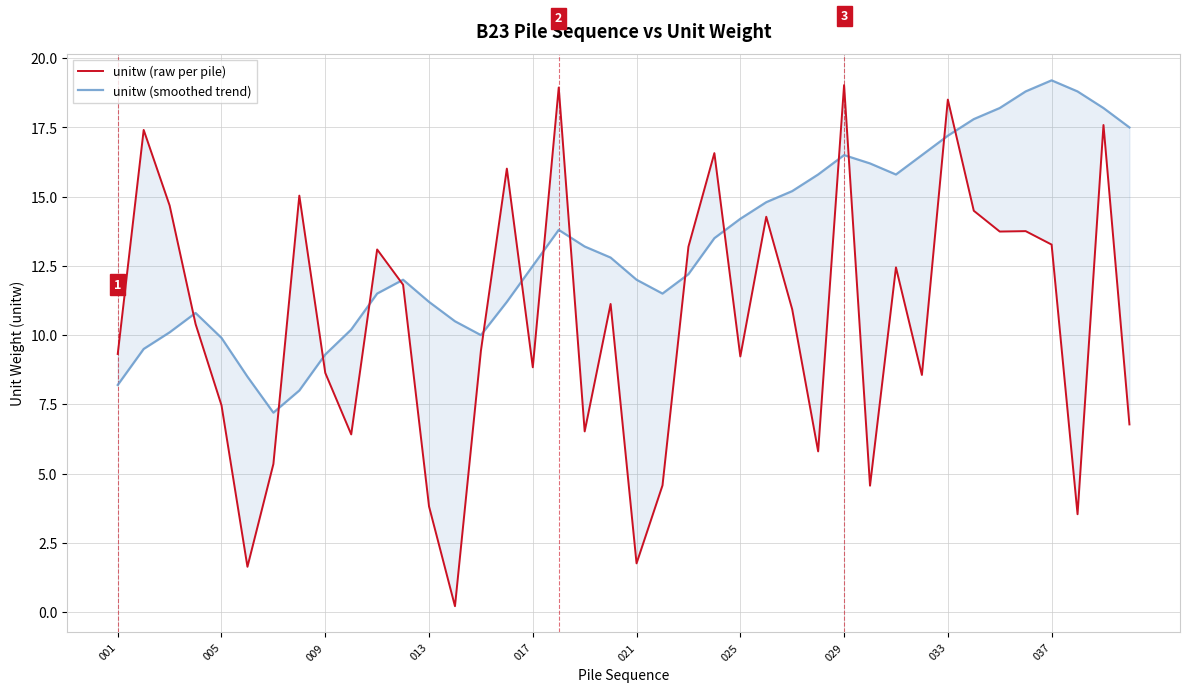

At 021, list the series in order from largest to smallest.

unitw (smoothed trend), unitw (raw per pile)